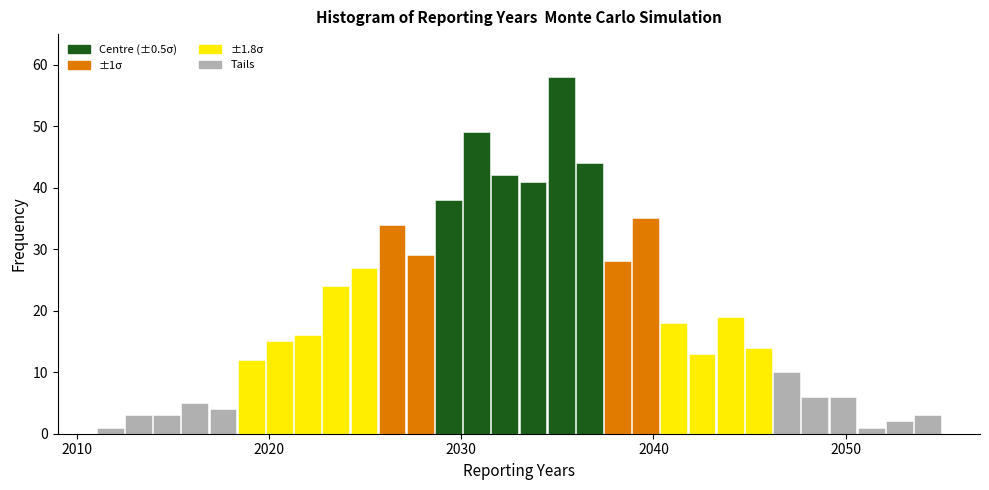

Read against the x-axis, roughly where is the centre of the tallest bar?

2035